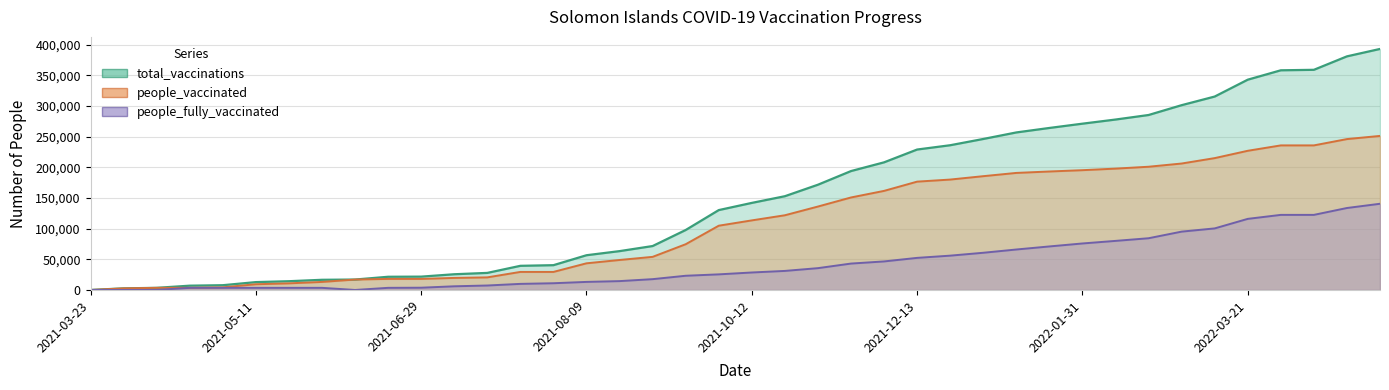

True or false: total_vaccinations and people_vaccinated intersect in this chart.

False